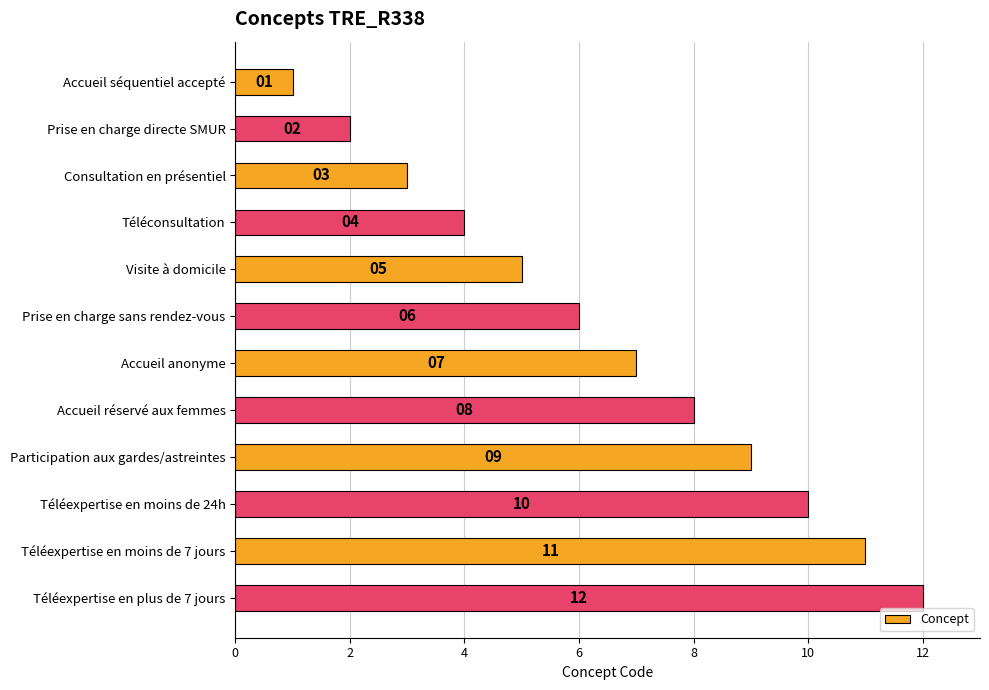

What position from the bottom is Téléconsultation?

9